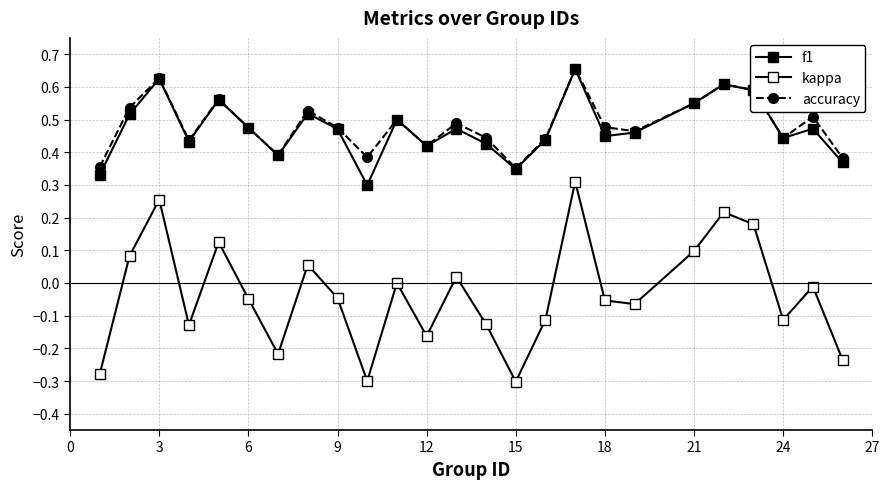

Rank the series by their maximum value, from highest to lowest.

accuracy, f1, kappa